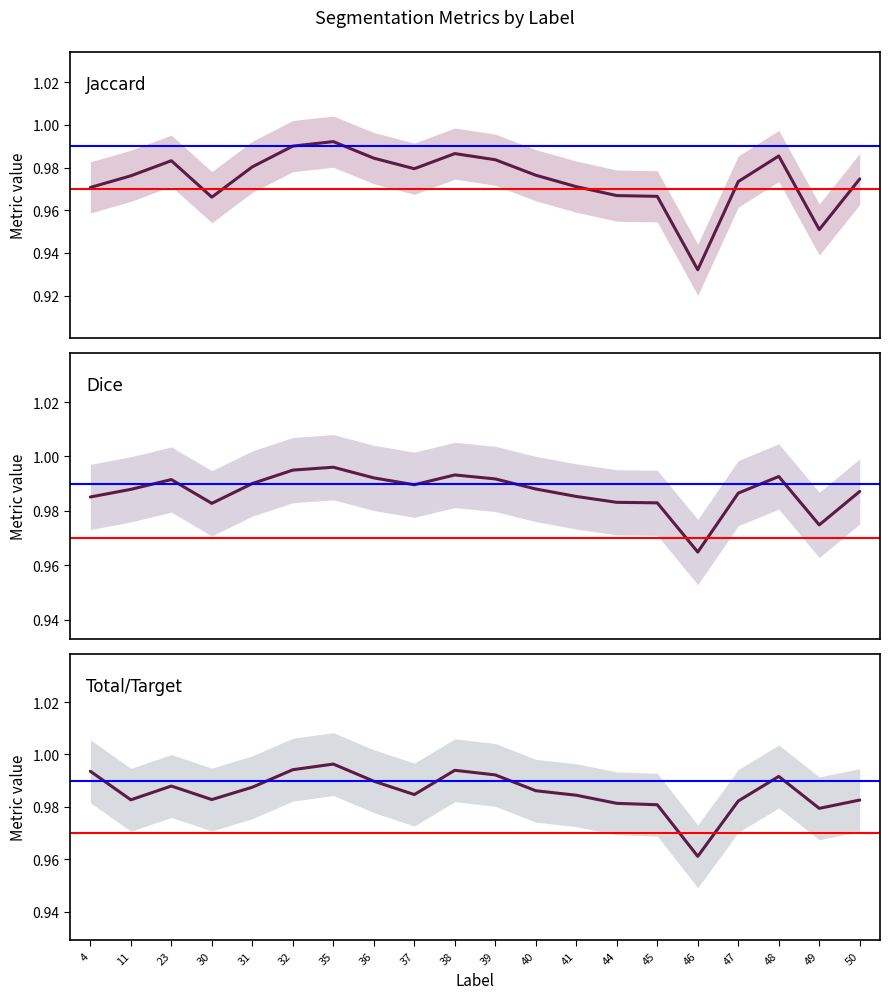

What is the value of the Total/Target point at the 10th from the left?

1.0